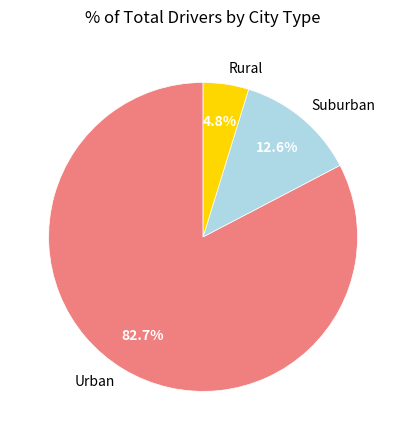

How many segments does this pie chart have?

3